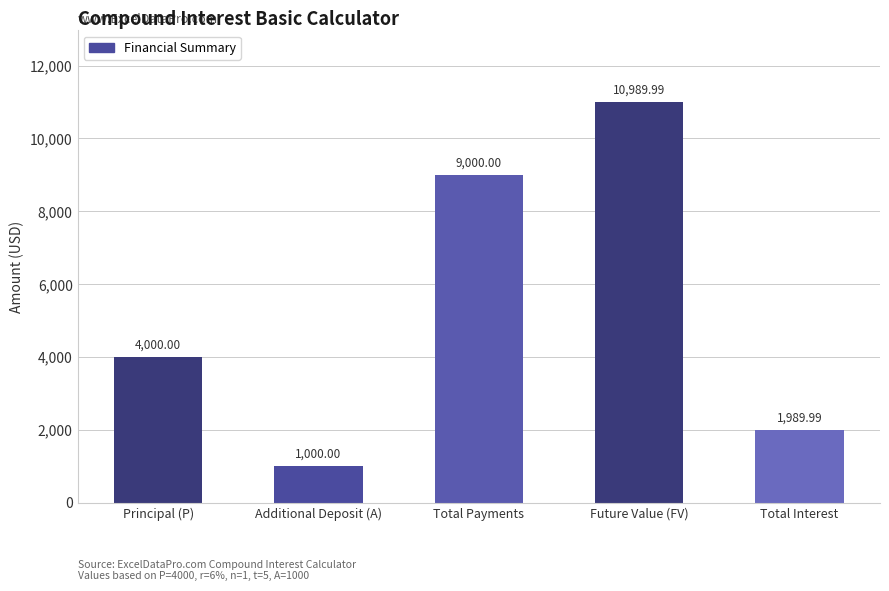

What is the difference between the maximum and minimum values?

9990.0